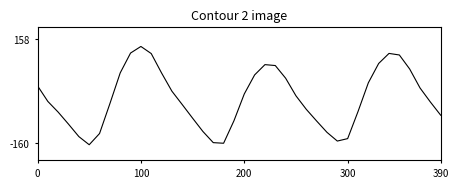

Does the chart display data point markers on the line(s)?

No